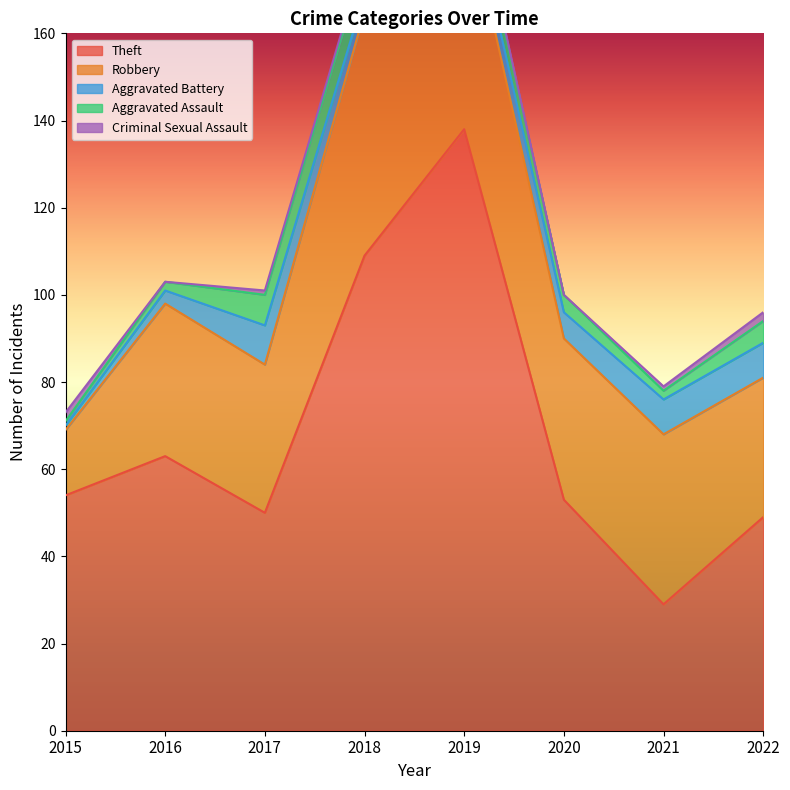

At which category does the chart reach its minimum across all series?

2016